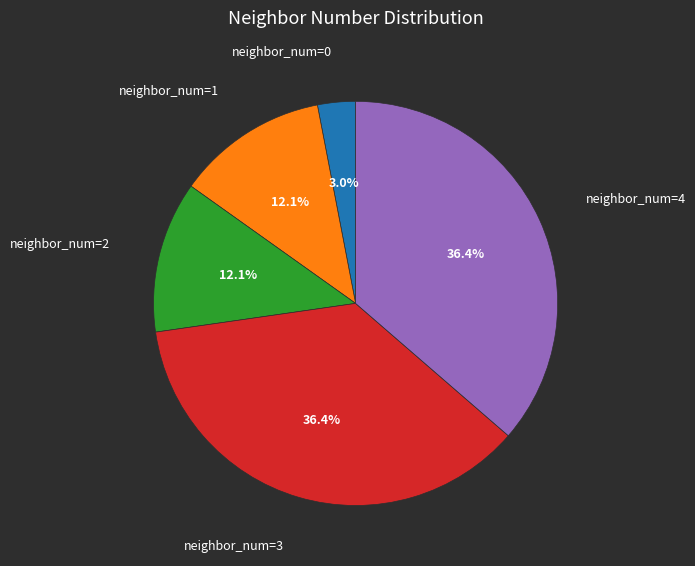

Between neighbor_num=0 and neighbor_num=3, which is larger?

neighbor_num=3